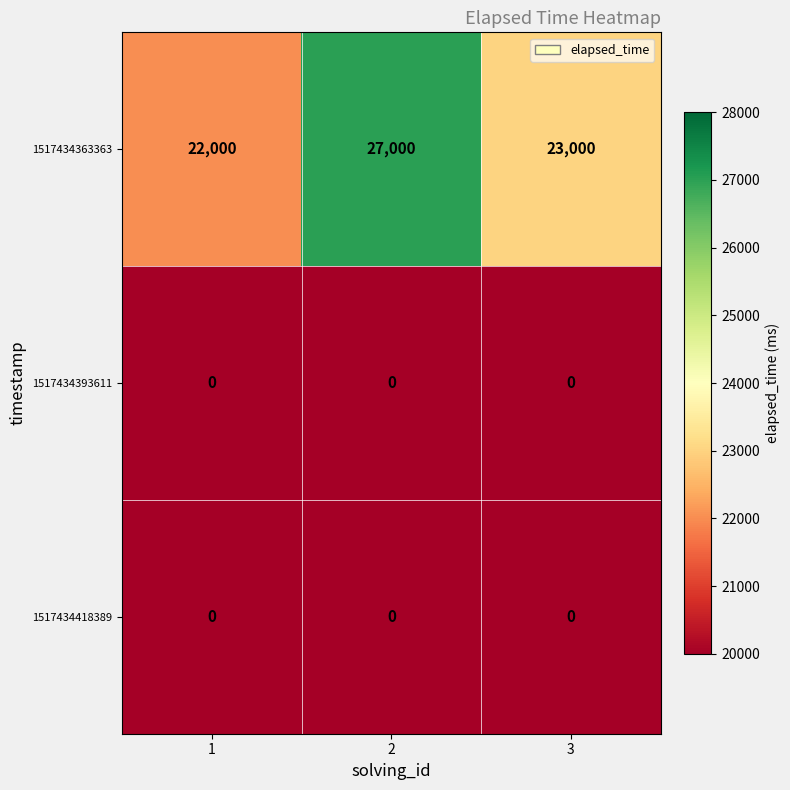

What is the maximum value shown in the chart?

27000